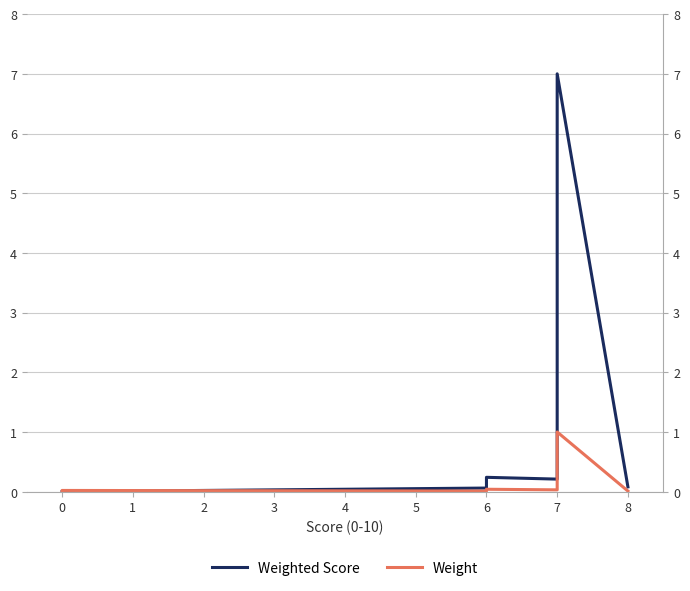

Is this an area chart (filled region under the line)?

No